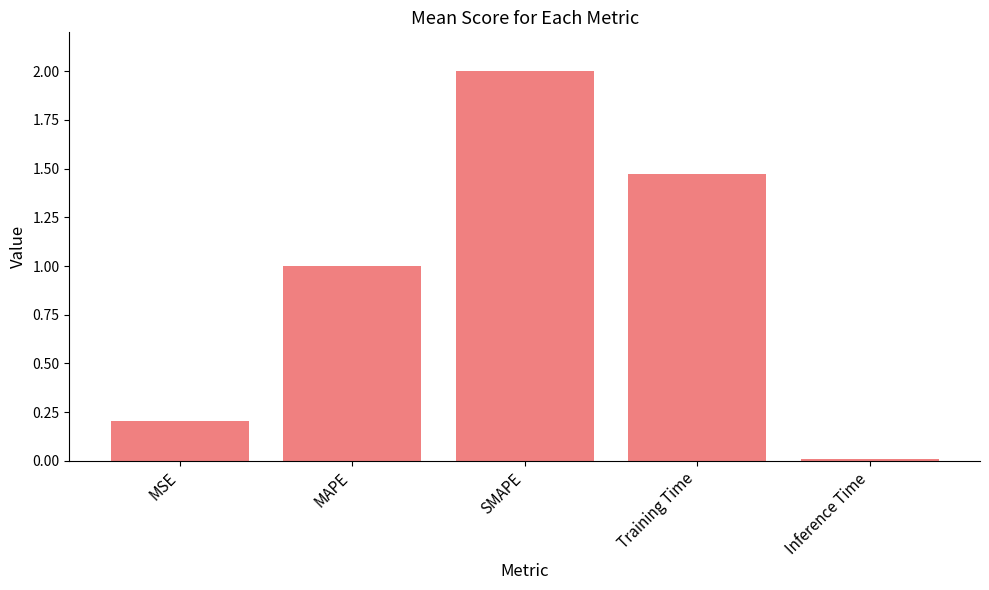

The value at MSE is 0.1. True or false?

False